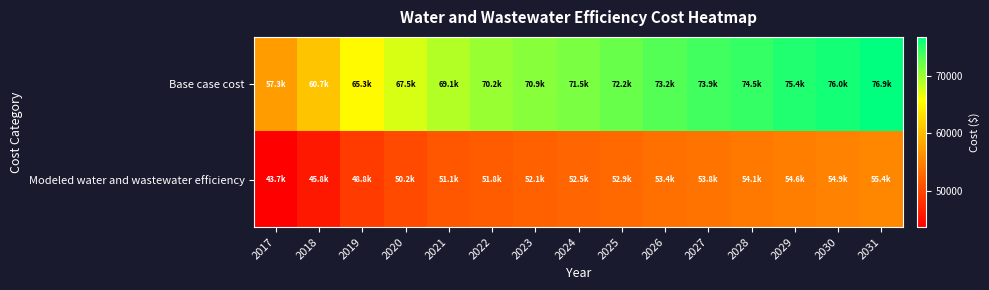

At which category does the chart reach its peak across all series?

2031